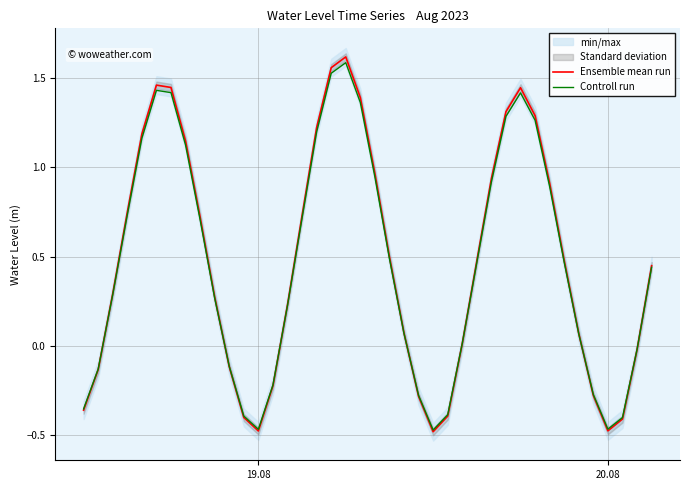

True or false: Controll run and Ensemble mean run cross at least once.

True